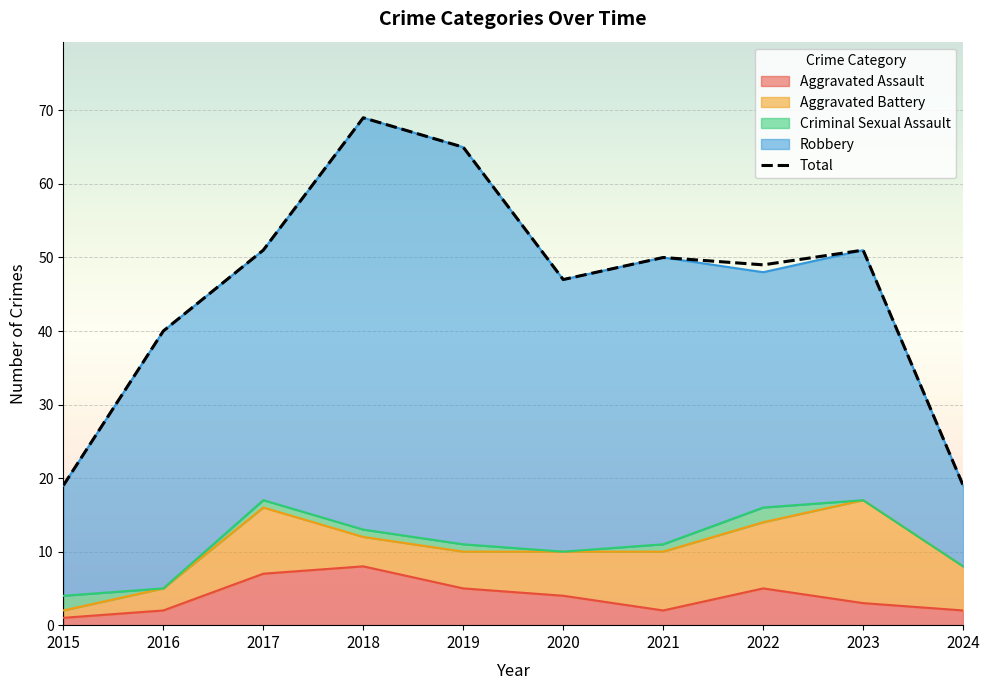

What is the difference between the maximum and minimum values?

50